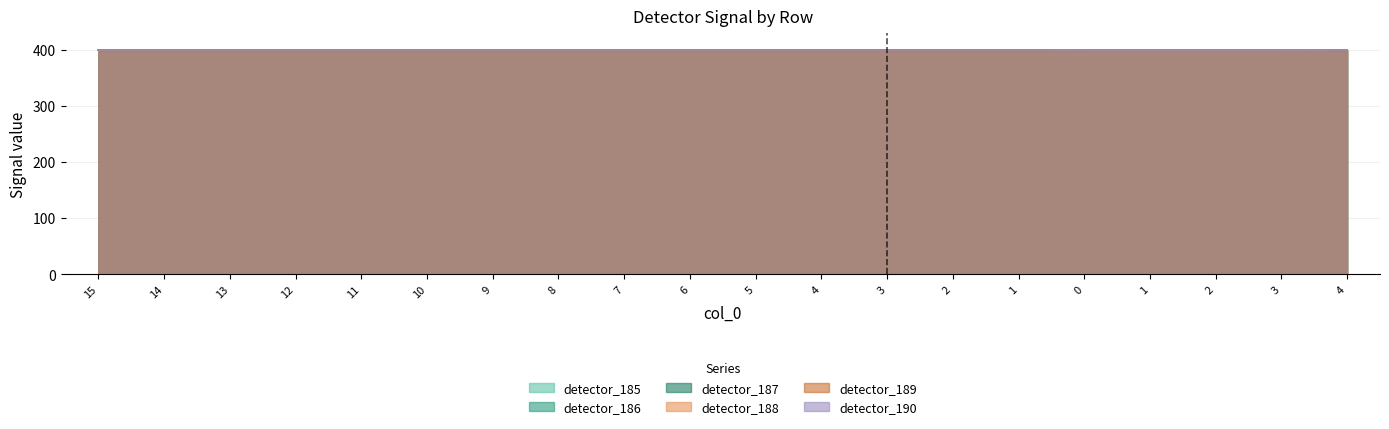

What is the sum of all detector_185 values?

7999.6